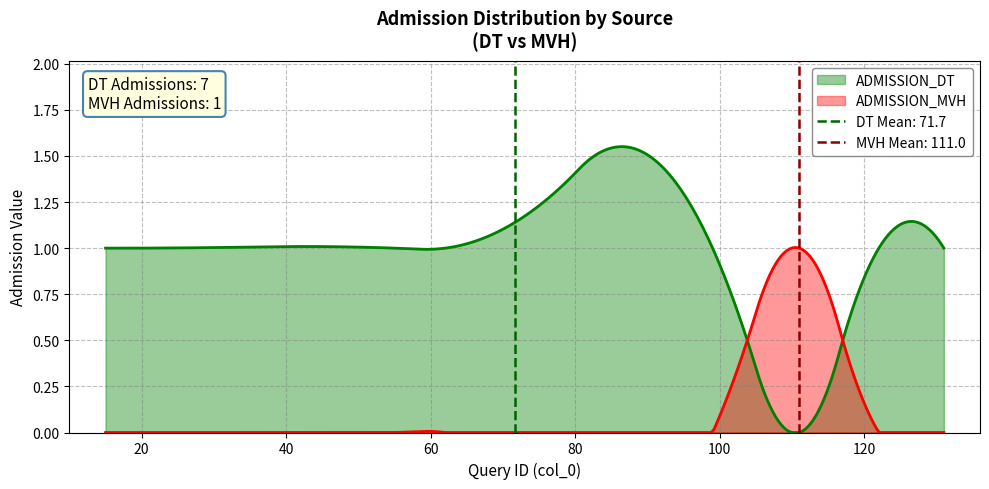

The value of ADMISSION_DT at 111 is 0. True or false?

False